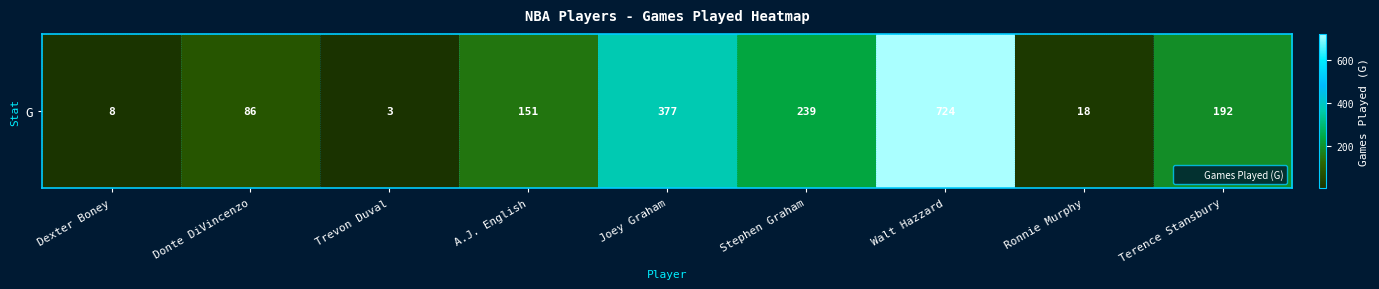

How many data points are above 151?

4